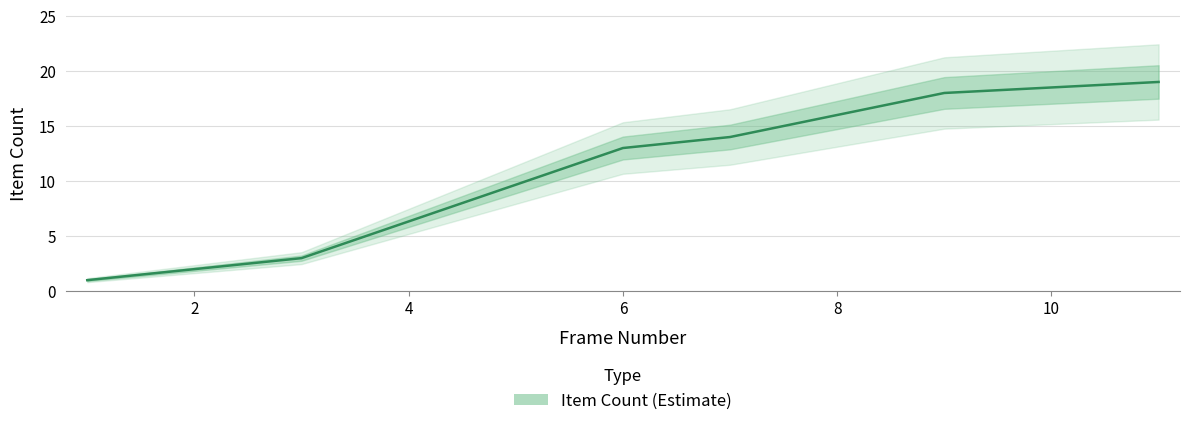

How many distinct data groups are displayed?

1